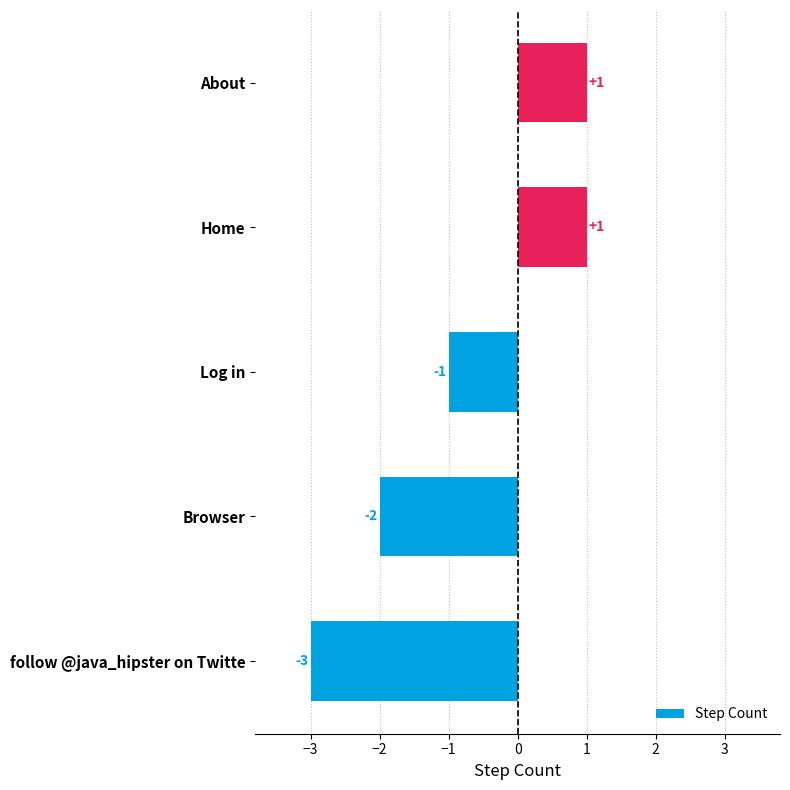

Is it true that the value at follow @java_hipster on Twitte is -3?

True